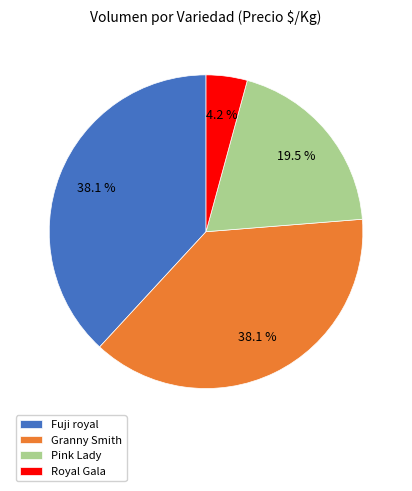

Combined, do Fuji royal and Granny Smith account for over 50%?

Yes